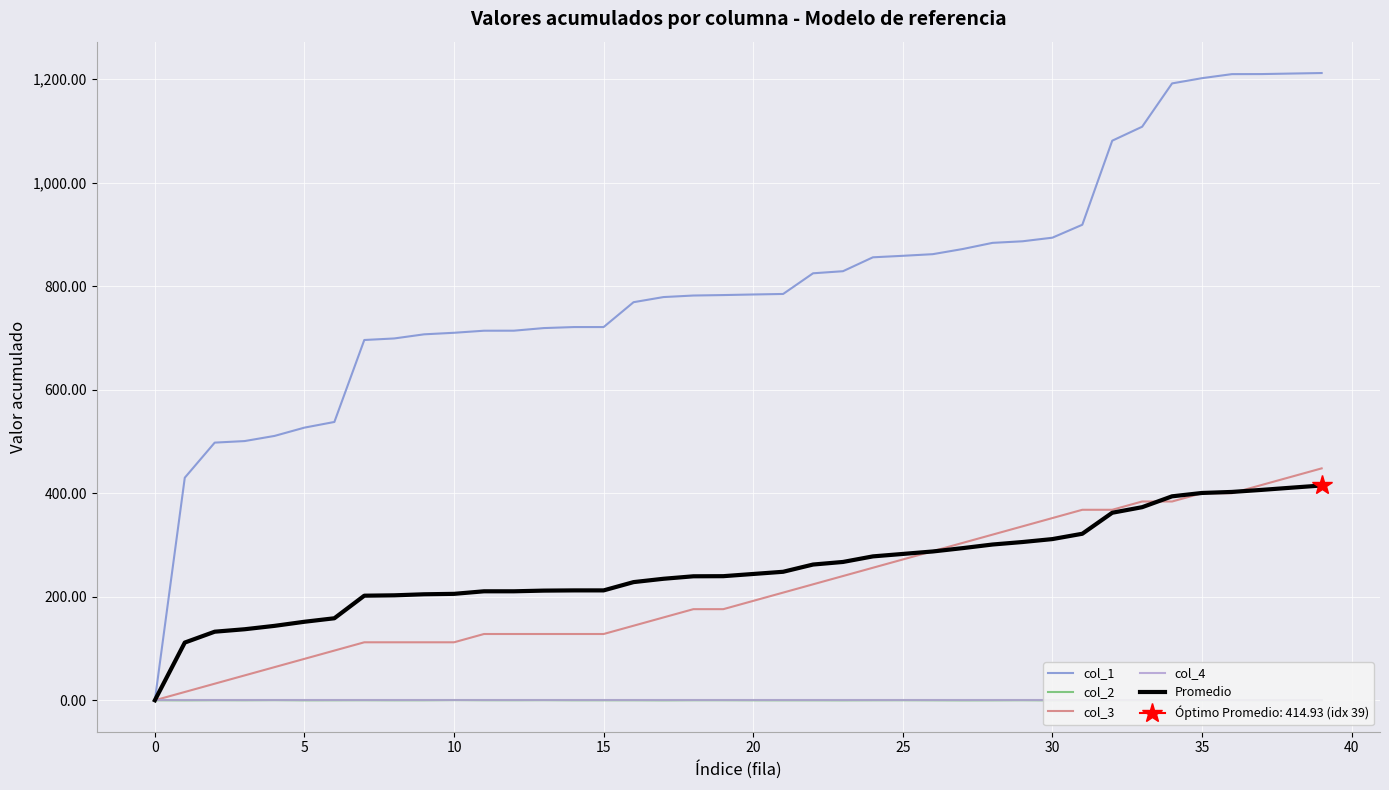

At how many categories does at least one series exceed 467?

38